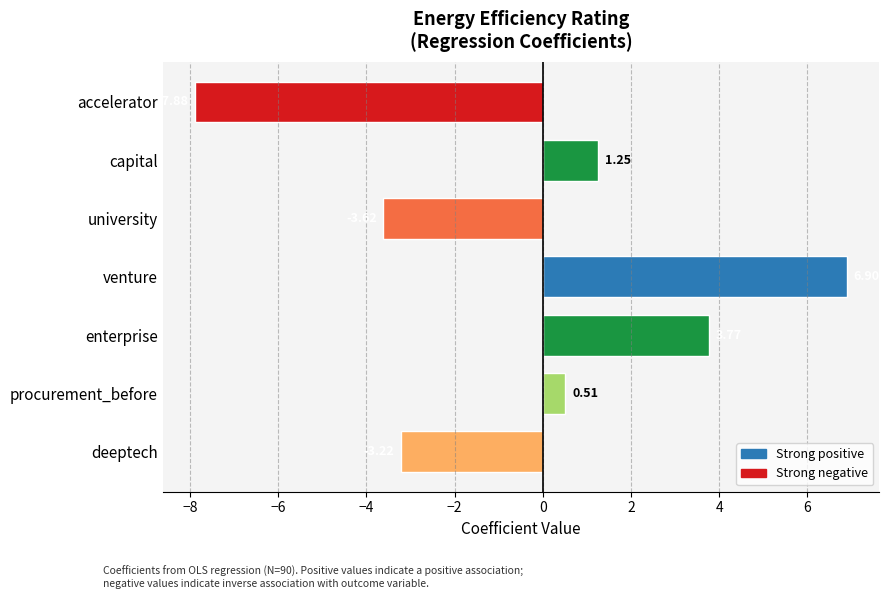

Which has a higher value, capital or venture?

venture